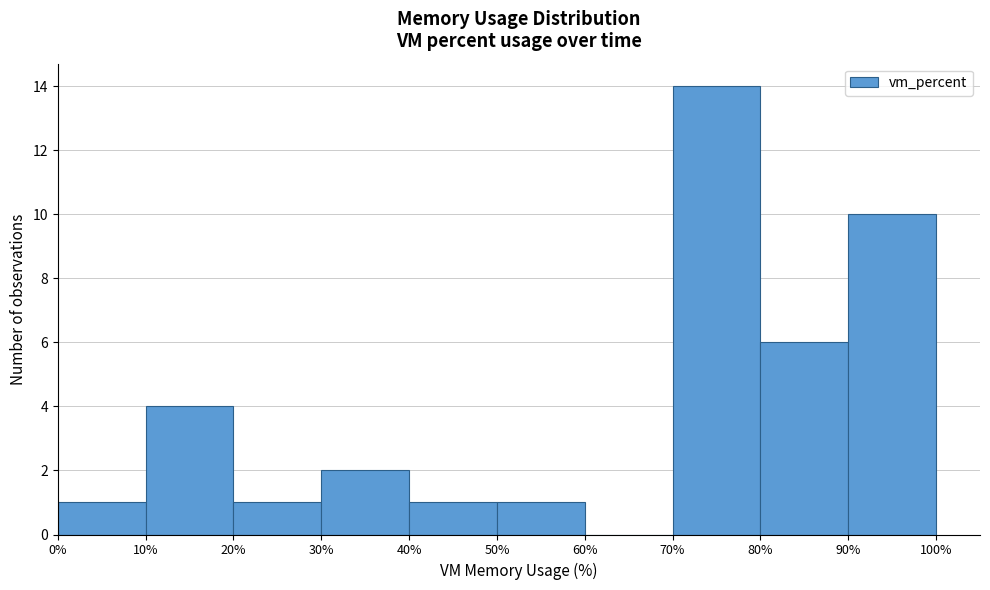

Over which range of the x-axis is the bar tallest?

70% to 80%